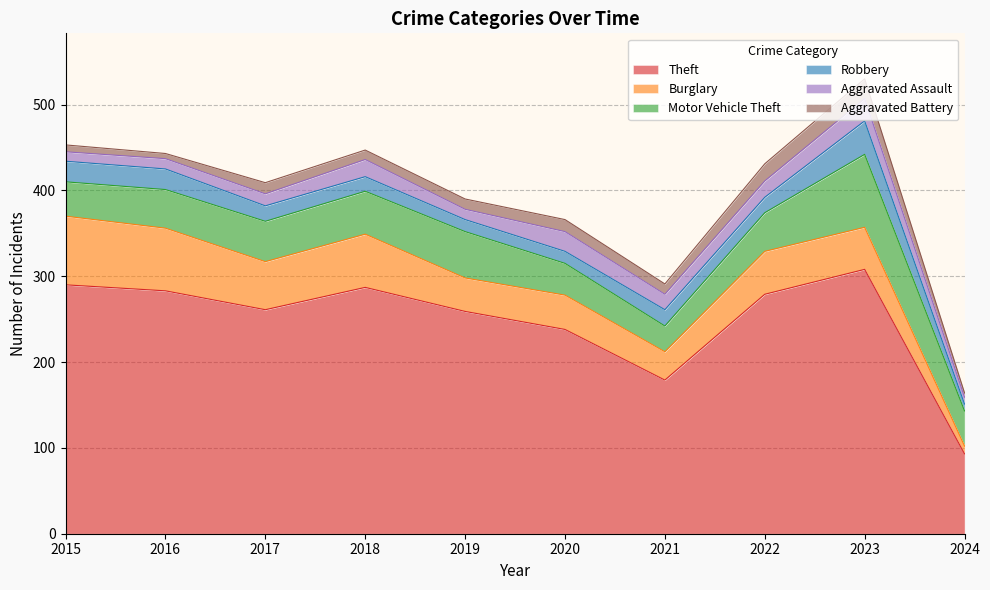

How many intersections are there between Aggravated Battery and Aggravated Assault?

2